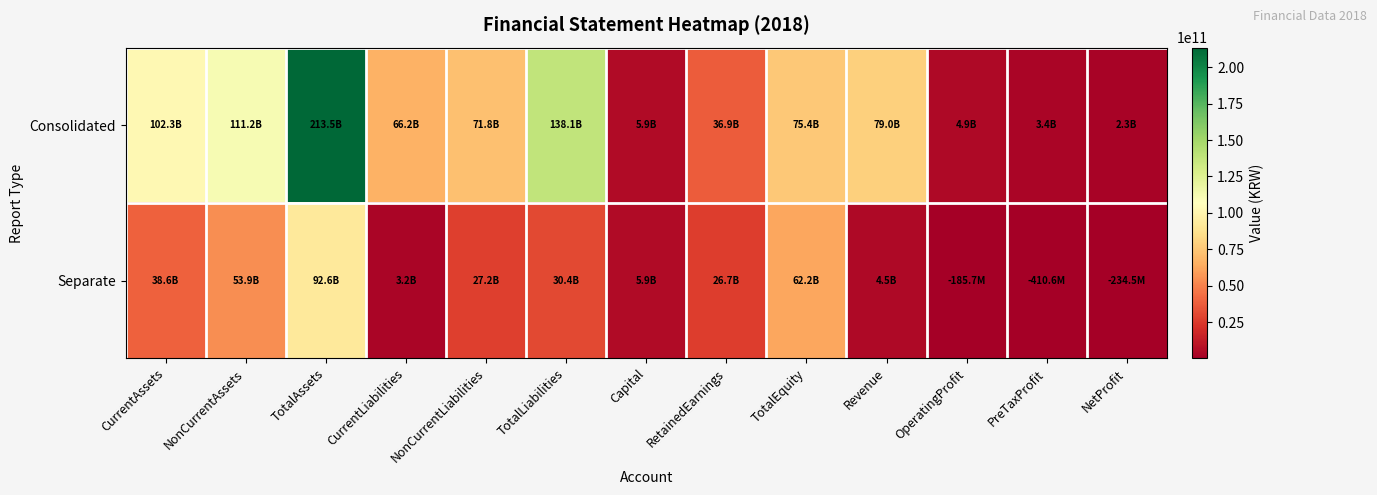

At which category does the chart reach its peak across all series?

TotalAssets